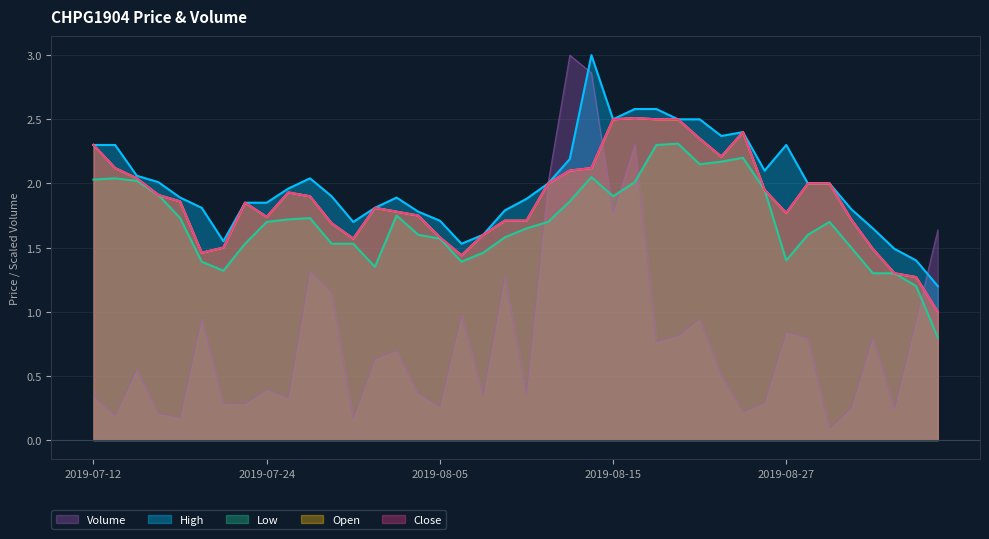

What is the total value across all series at 20190820?

10.6